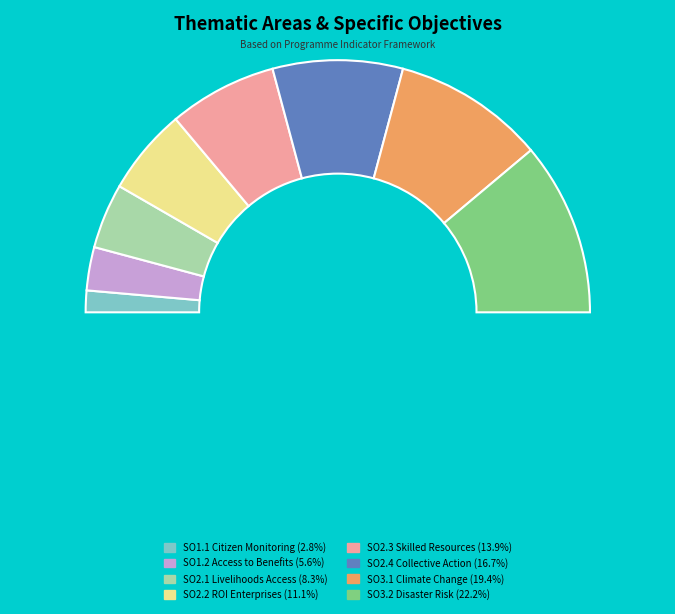

How many segments does this pie chart have?

8